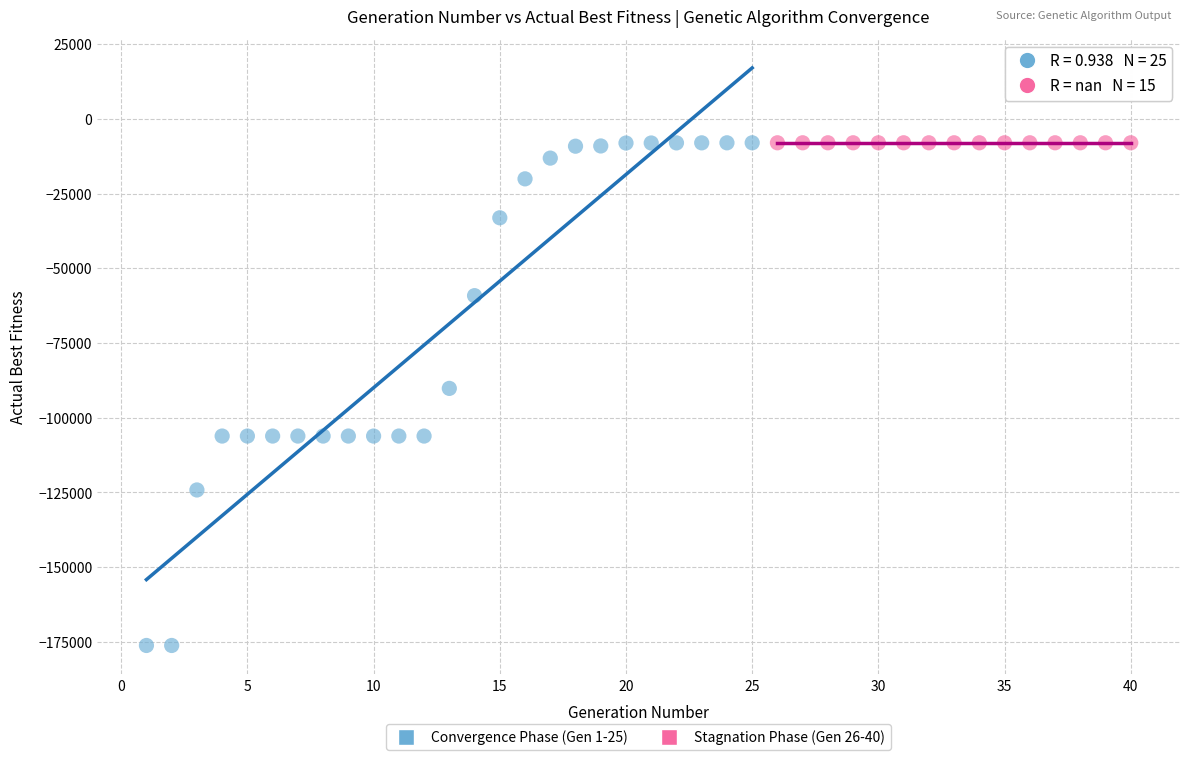

What are all the series names shown in the legend?

Convergence Phase (Gen 1-25), Stagnation Phase (Gen 26-40)